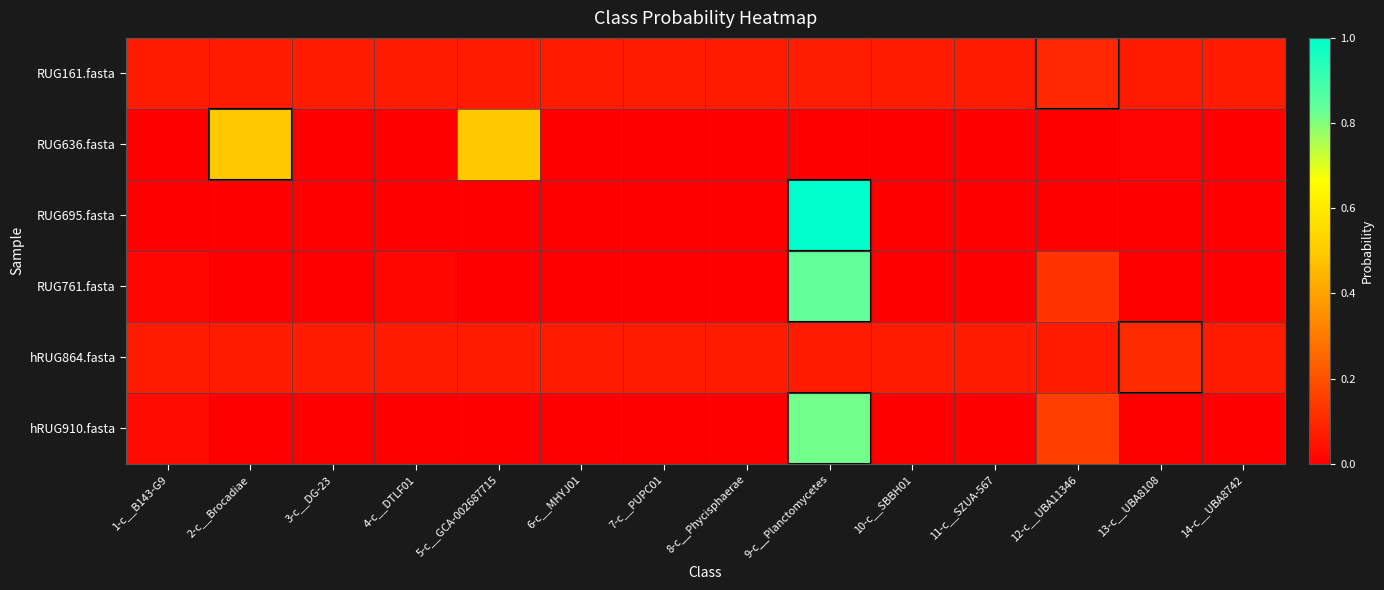

Between 6-c__MHYJ01 and 13-c__UBA8108, which is larger?

6-c__MHYJ01